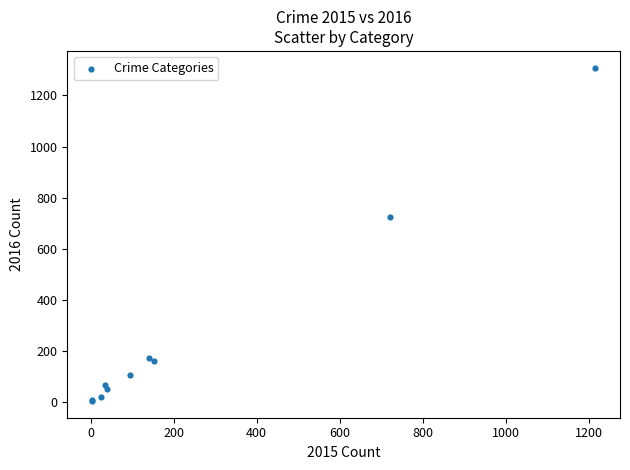

What Y value in the scatter plot is closest to 656?

724